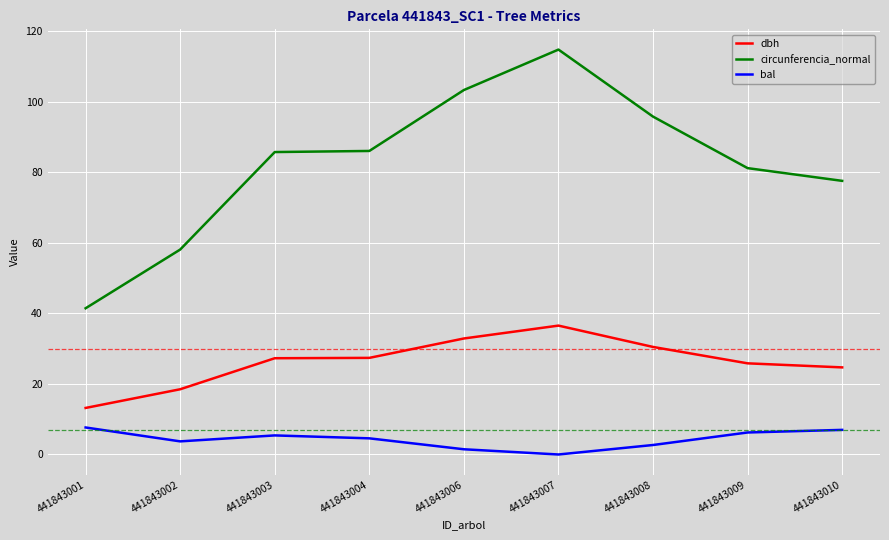

What is the difference between the dbh values at 441843006 and 441843004?

5.5